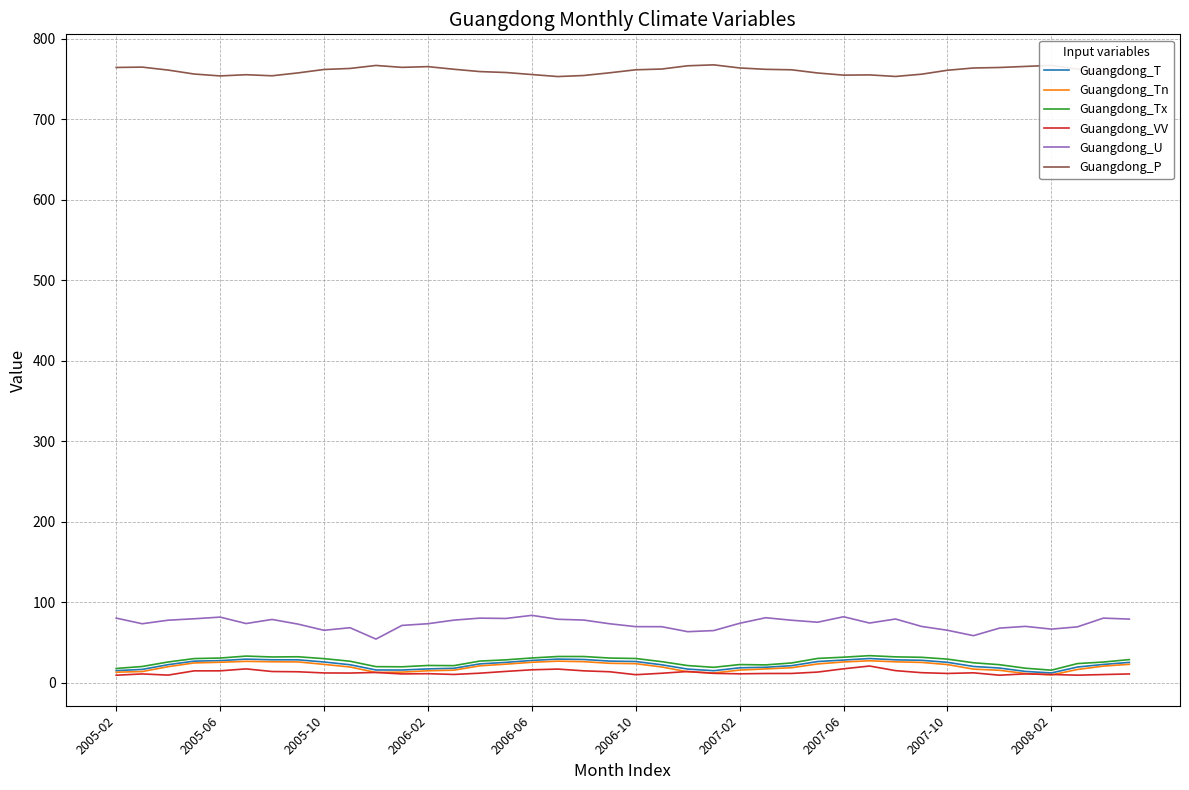

In Guangdong_T, how many points are higher than both neighbors (excluding endpoints)?

3